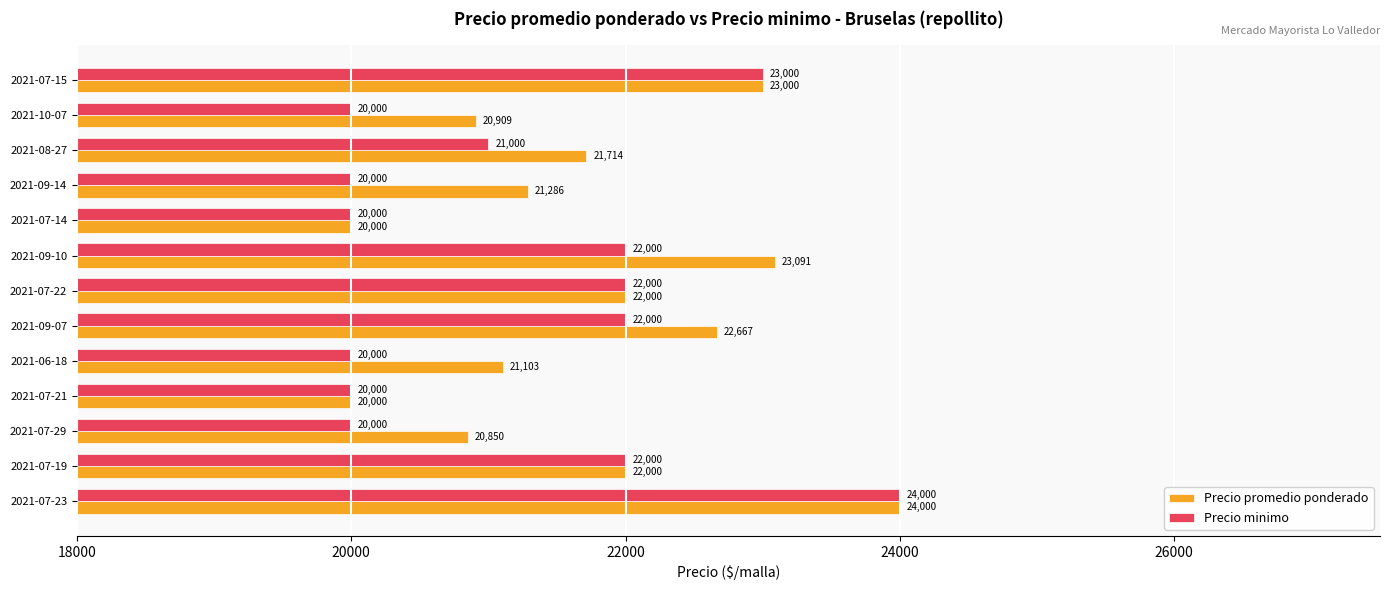

What is the minimum value shown in the chart?

20000